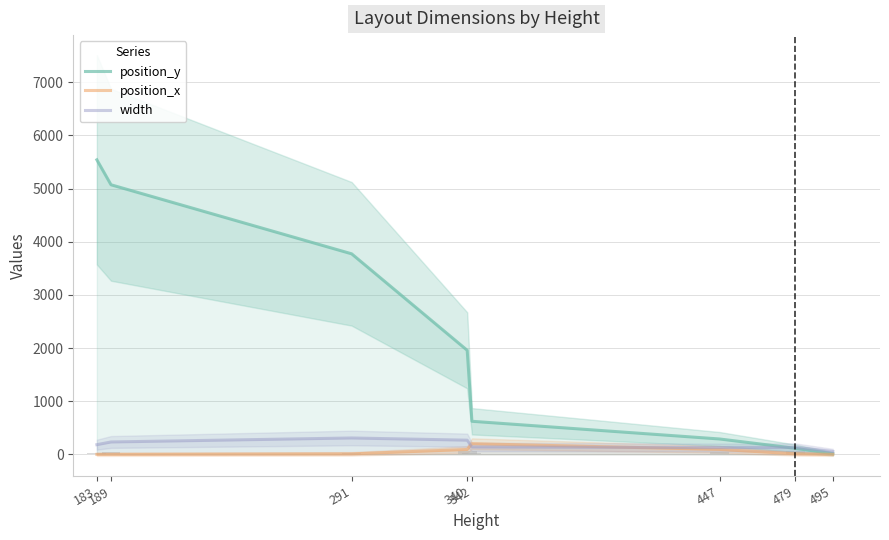

Reading left to right, extract all data points from this chart.

position_y: 183=5541.3	189=5071.8	291=3772.9	340=1957.4	342=621.9	447=288.8	479=113.8	495=11.1
position_x: 183=0.0	189=0.2	291=8.8	340=91.8	342=200.5	447=92.2	479=9.8	495=0.7
width: 183=181.9	189=232.6	291=307.7	340=266.4	342=139.3	447=127.6	479=131.1	495=54.4